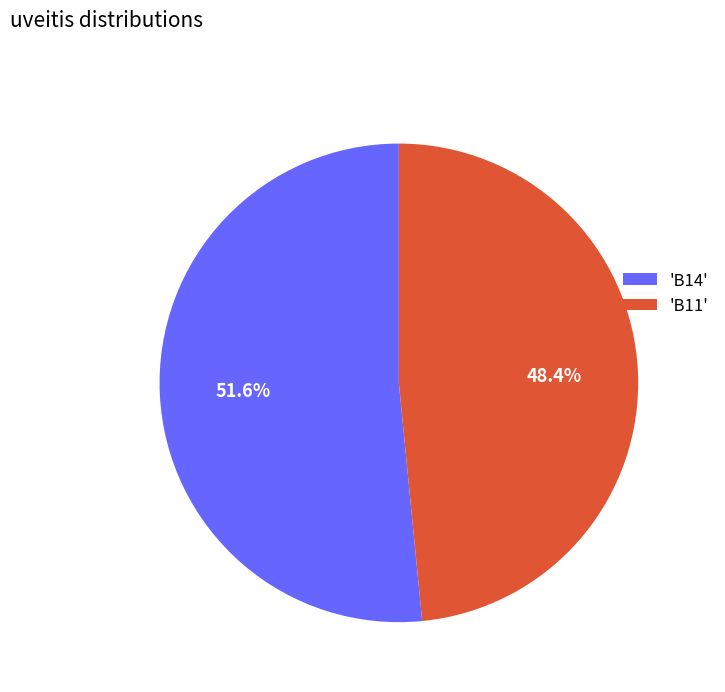

Is there a majority slice in this chart?

Yes